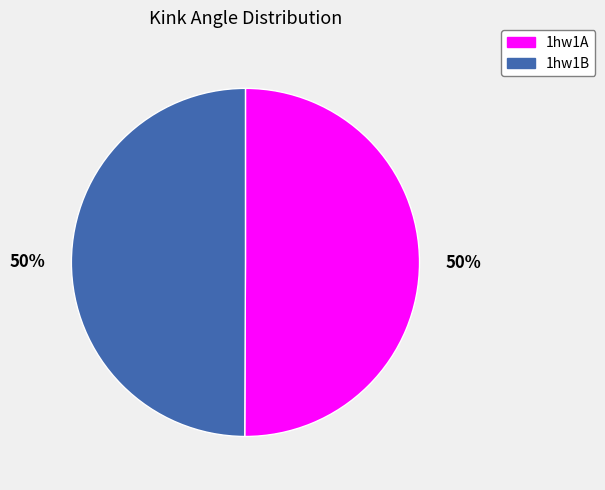

Count the number of slices in the pie.

2